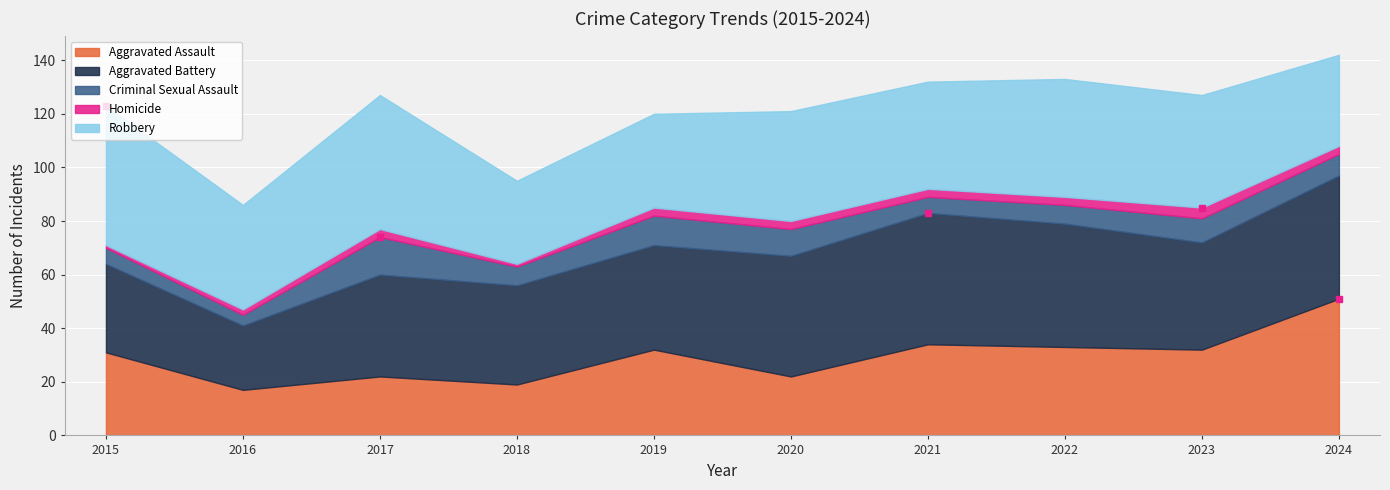

True or false: Criminal Sexual Assault has more than 2 interior local peaks.

True